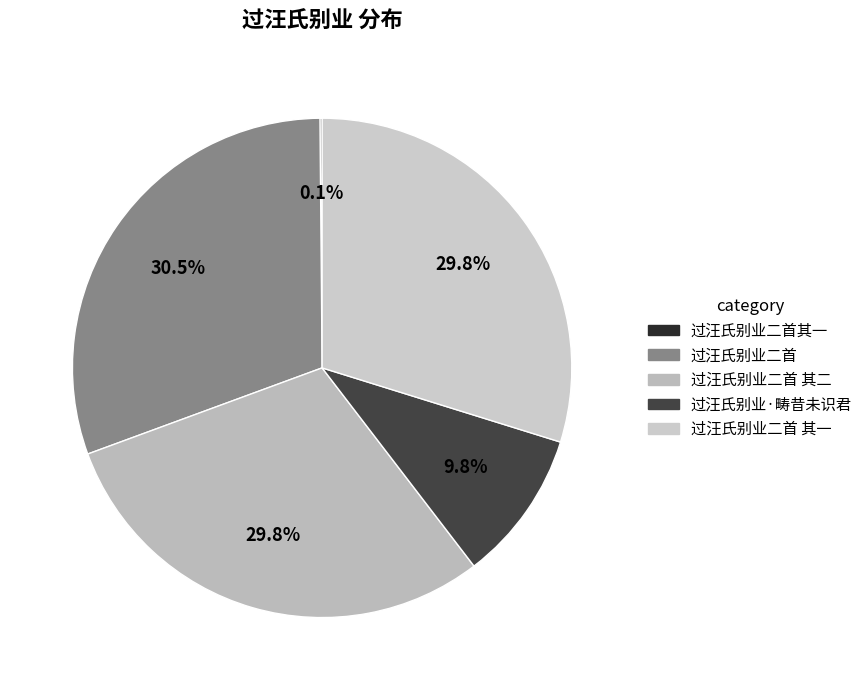

What percentage is the 过汪氏别业·畴昔未识君 slice, to the nearest percent?

10%